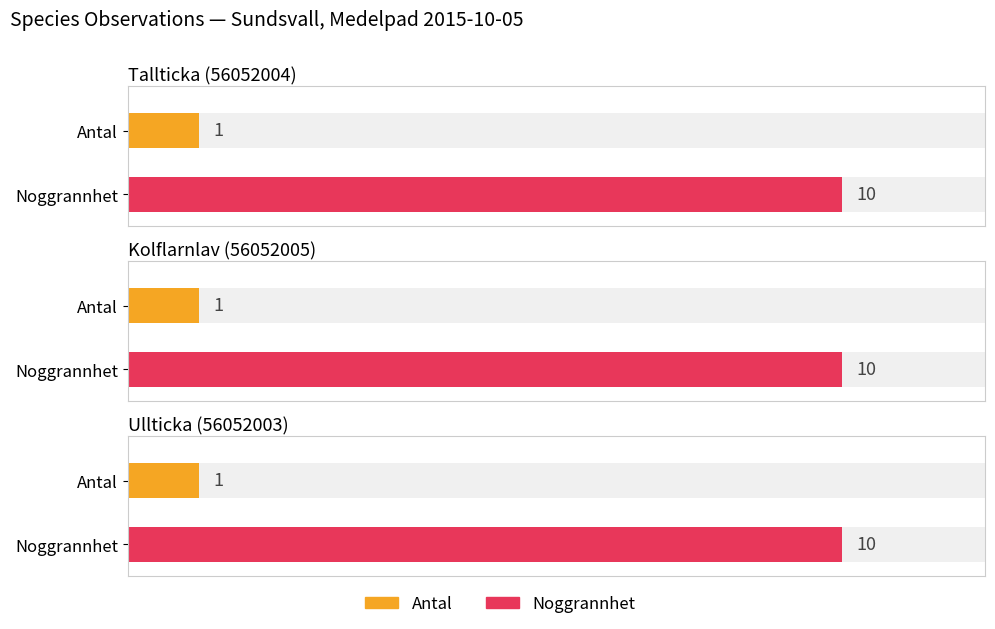

Which series has the largest range (max minus min)?

Antal